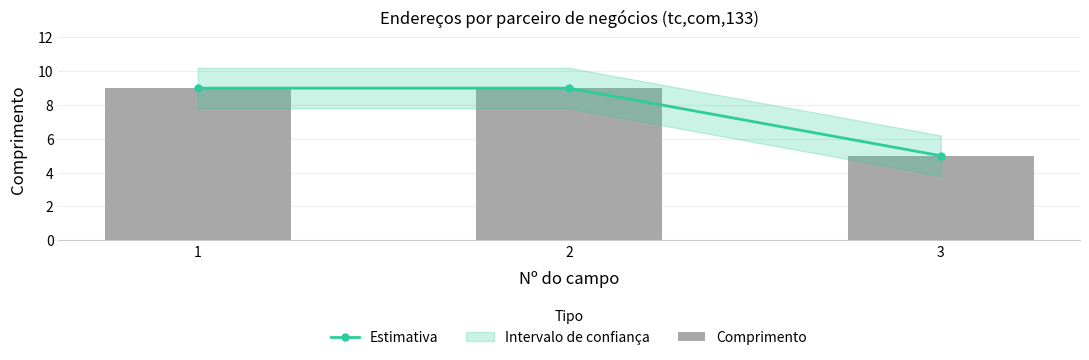

At which label does Estimativa reach its peak?

1